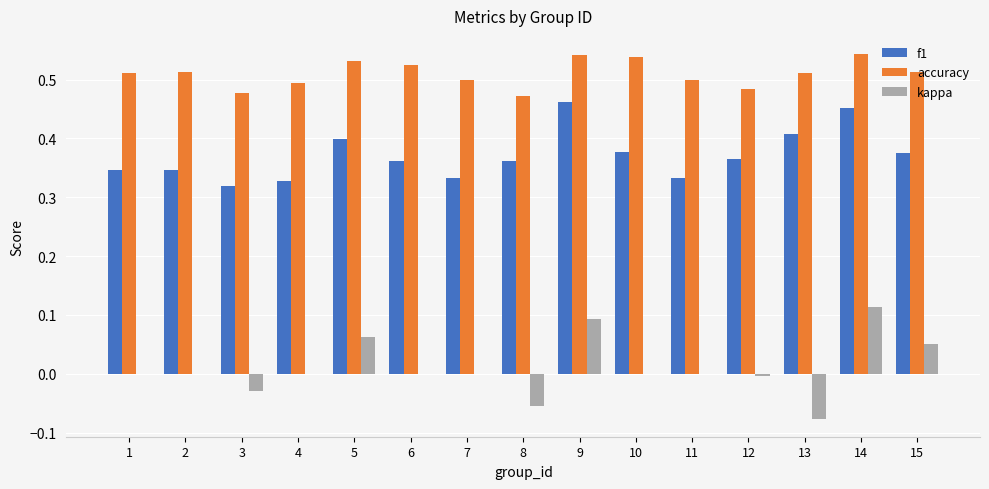

Count the number of data series in this chart.

3